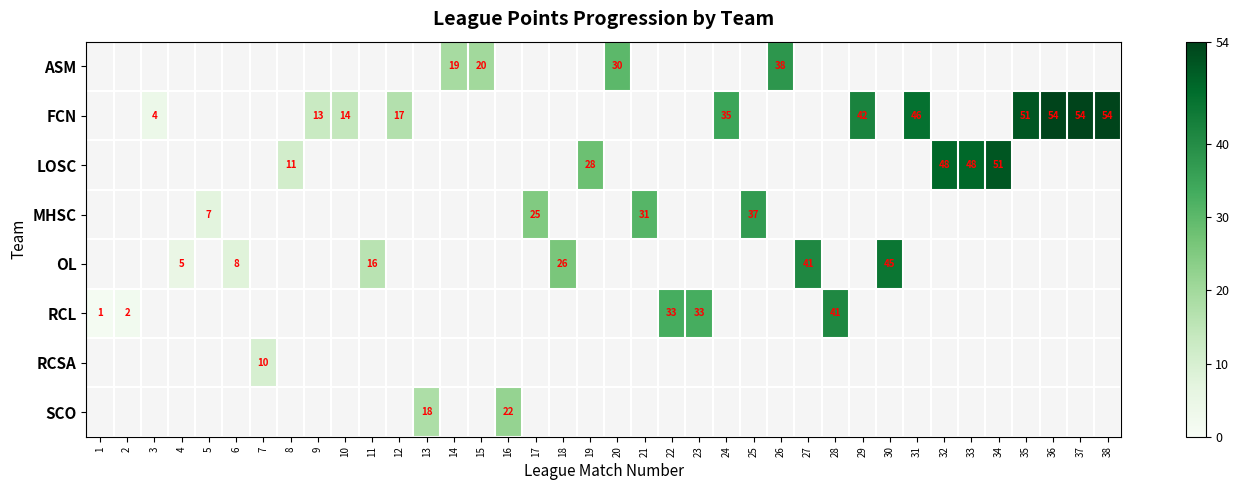

How many data points does each series have?

38